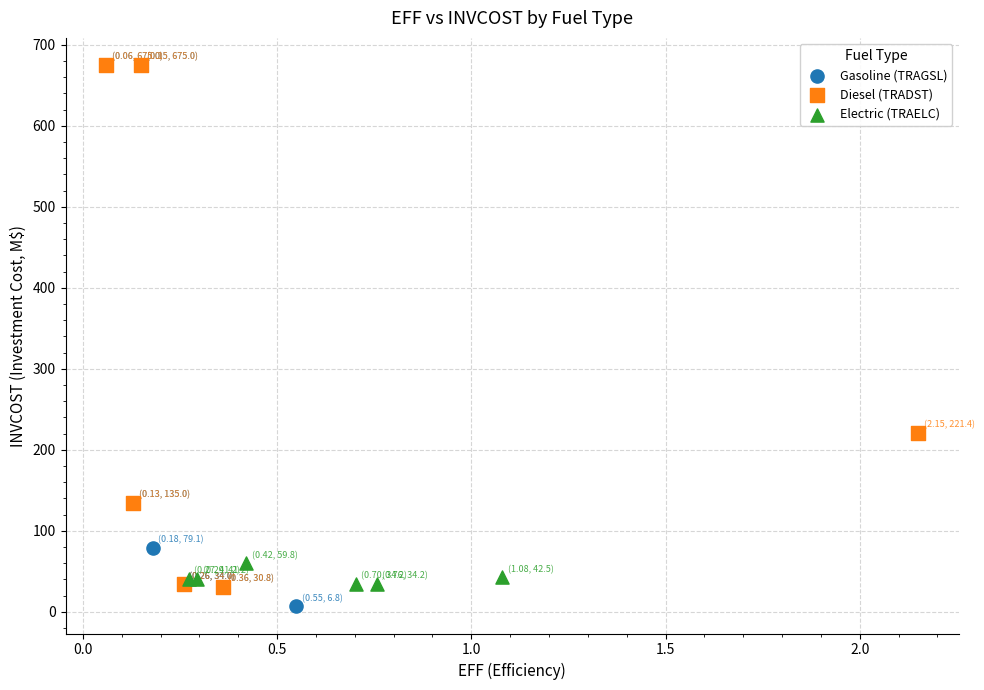

What are all the series names shown in the legend?

Gasoline (TRAGSL), Diesel (TRADST), Electric (TRAELC)